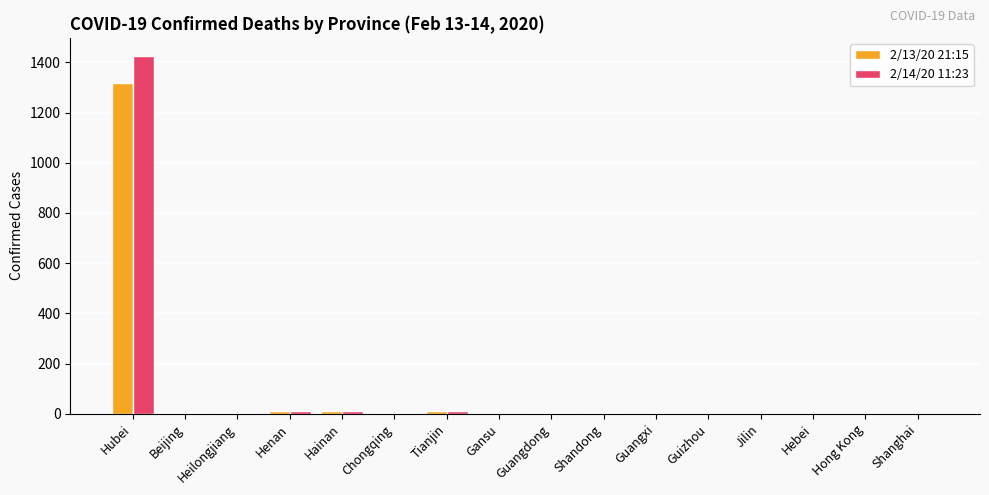

True or false: 2/14/20 11:23 has a value of 0 at Shanghai.

True